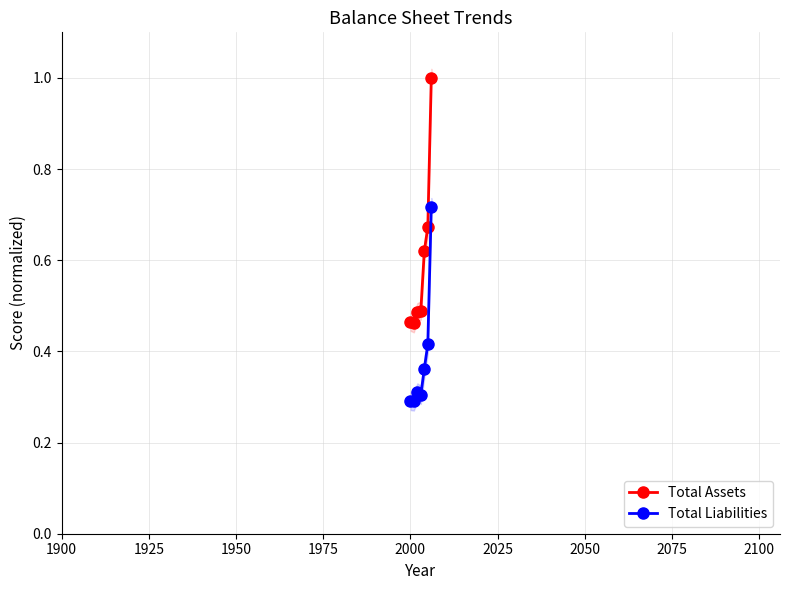

How many lines are shown in the chart?

2